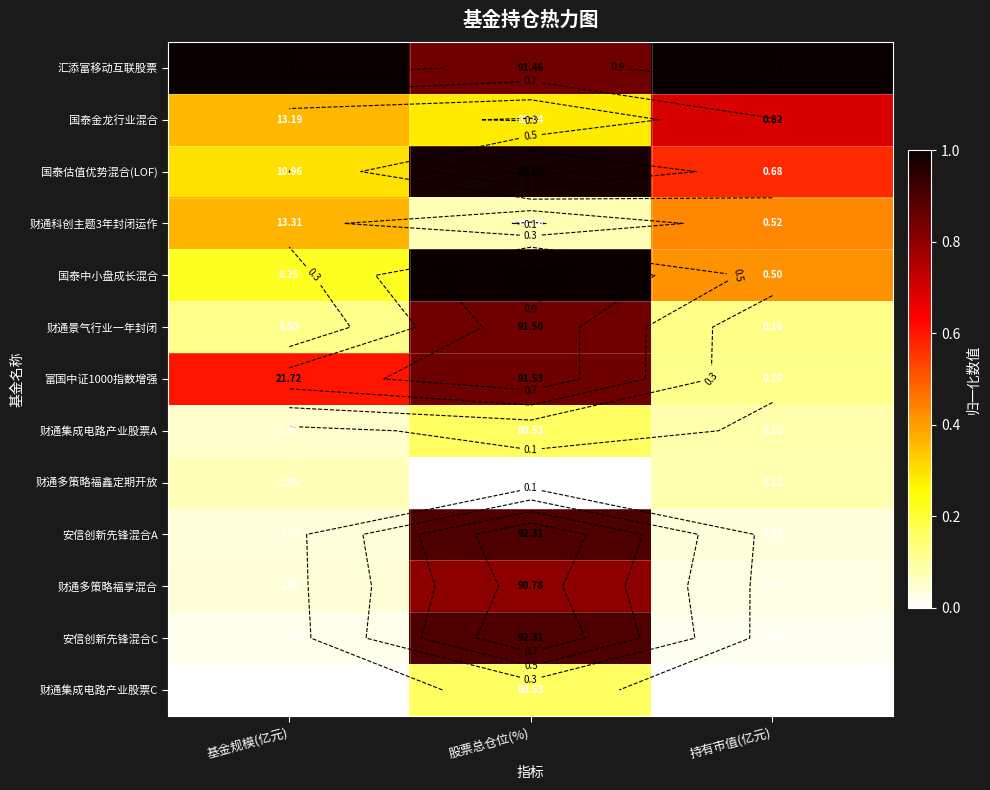

The 财通多策略福享混合 series shows 0.0 at 持有市值(亿元). True or false?

False